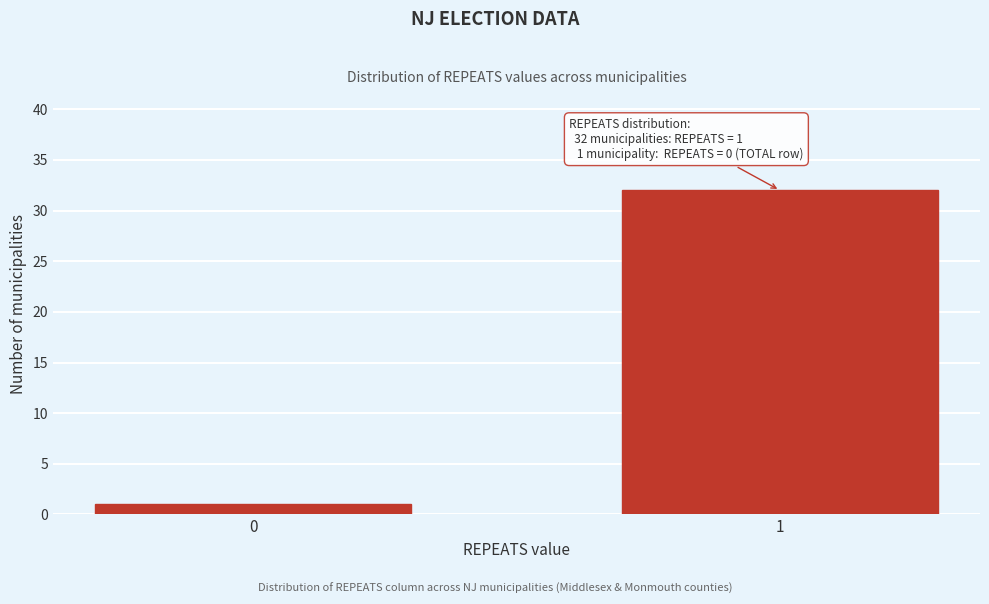

Reading left to right, list all the values displayed in this chart.

0=1	1=32